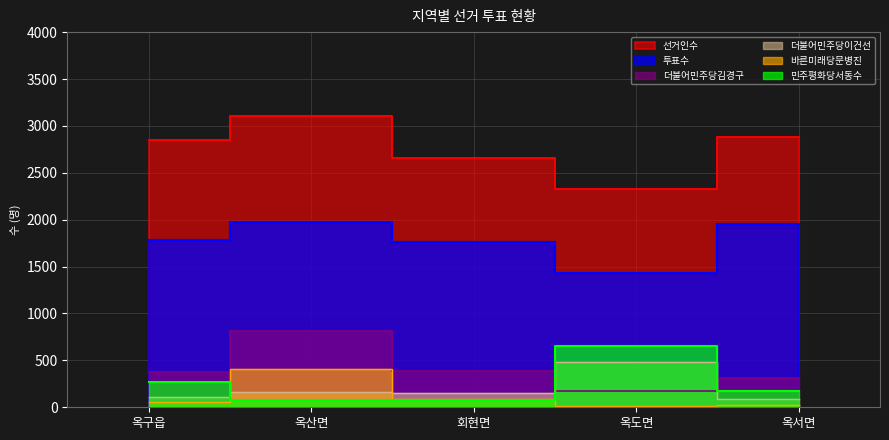

What is the difference between the maximum and minimum values in the 더불어민주당김경구 series?

645